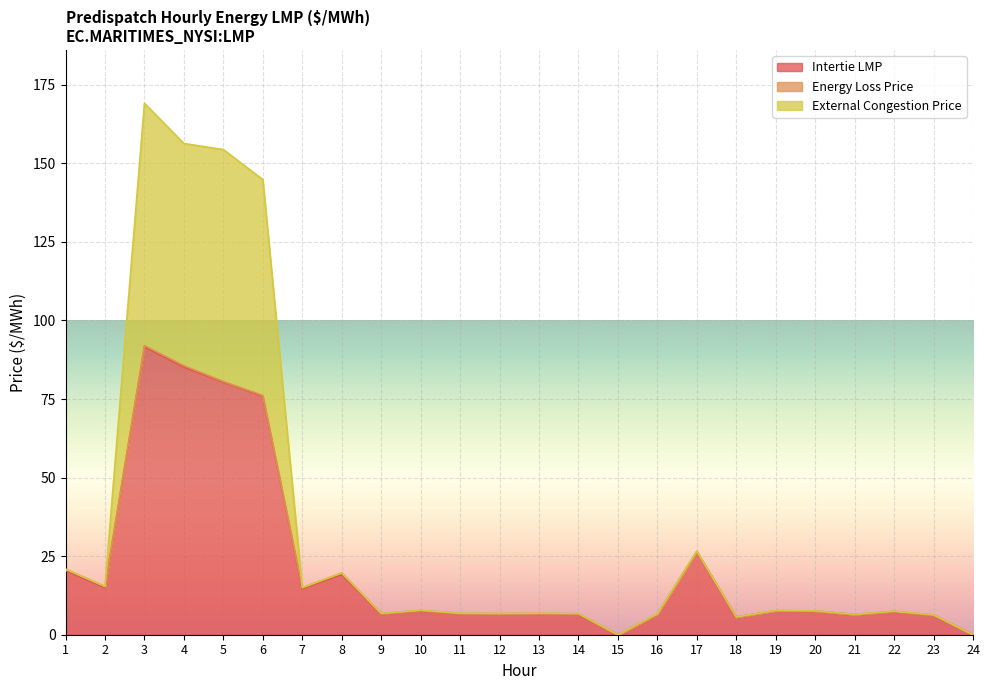

What is the total value across all series at 13?

6.8